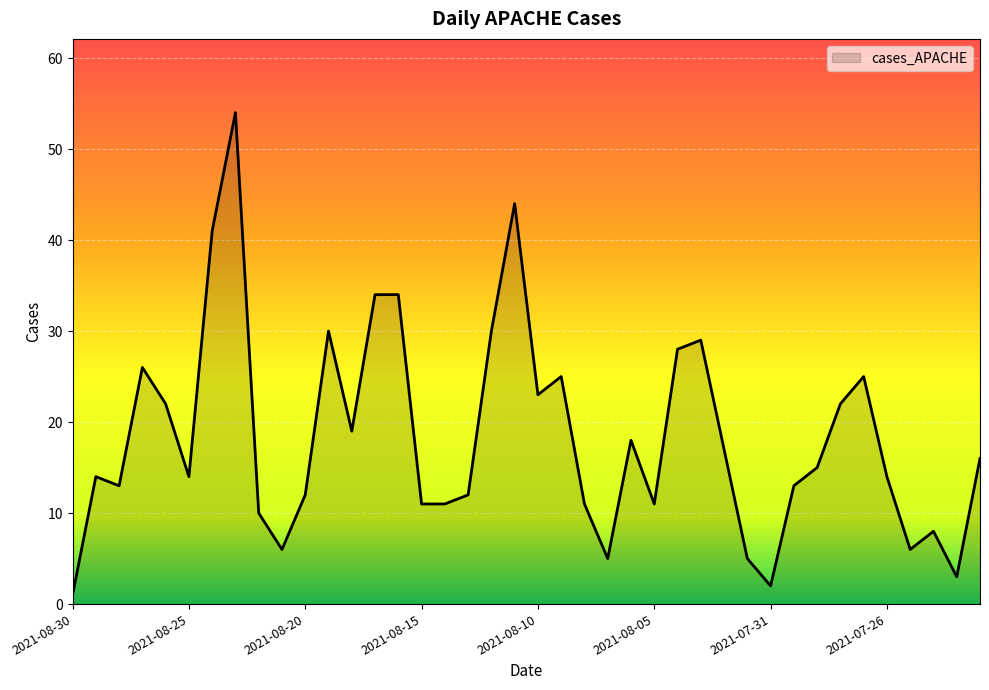

What is the maximum value shown in the chart?

54